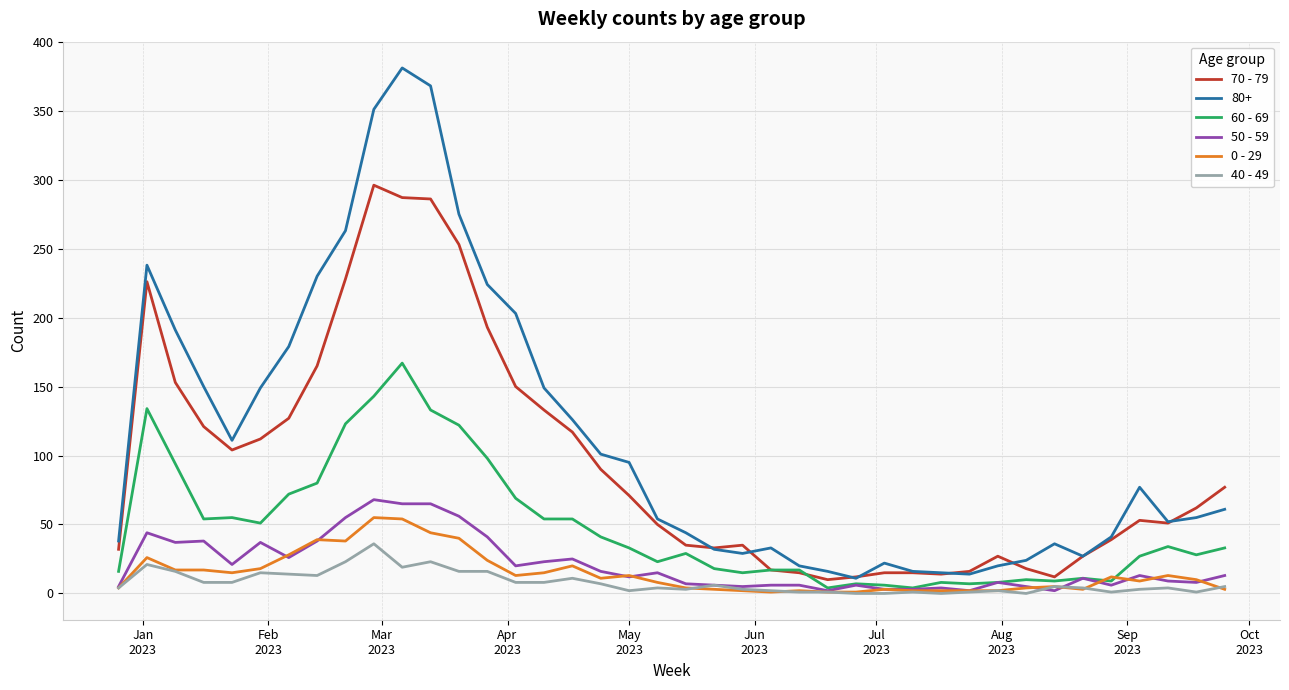

Which series has the widest spread of values?

80+